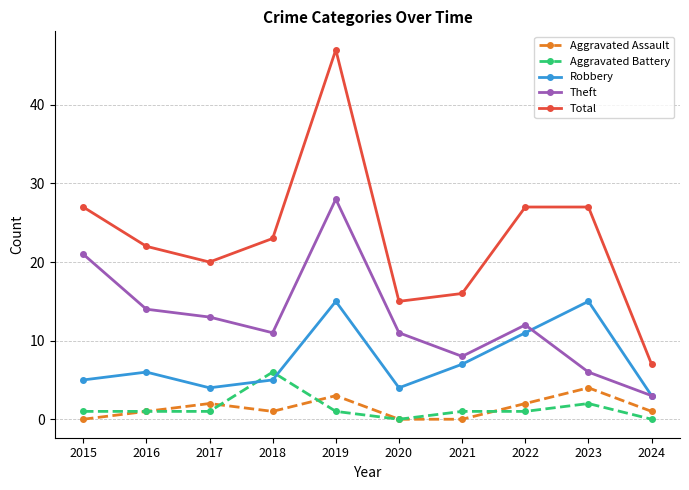

Is it true that Aggravated Assault equals 0 at 2021?

True